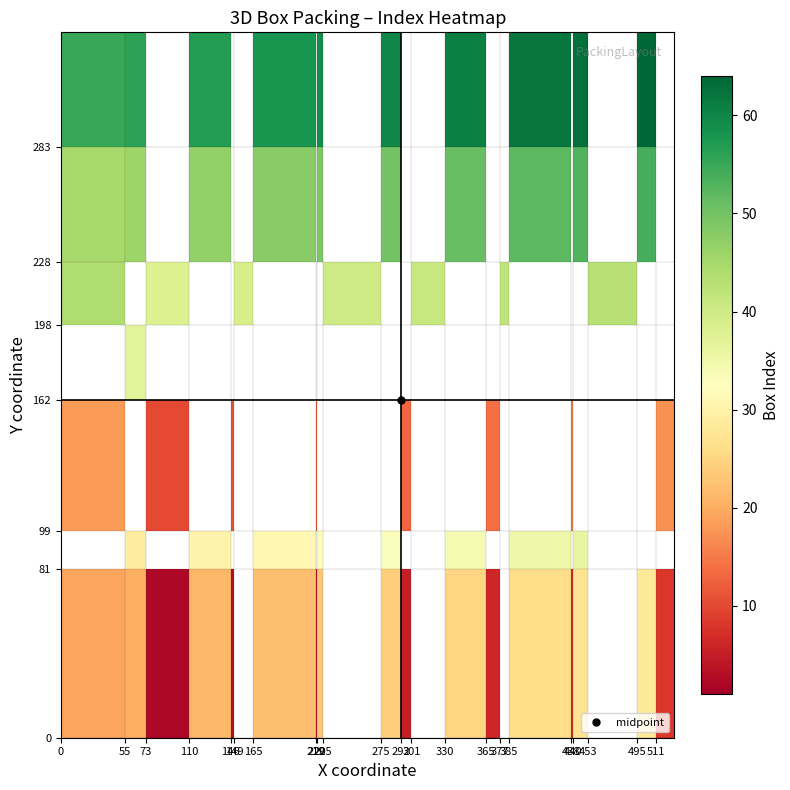

Count the number of data series in this chart.

7